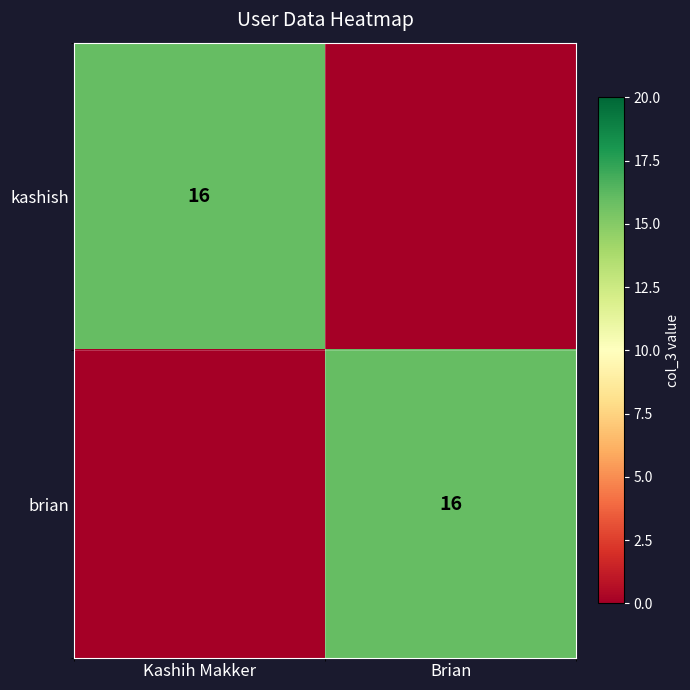

The value of kashish at Kashih Makker is 25. True or false?

False